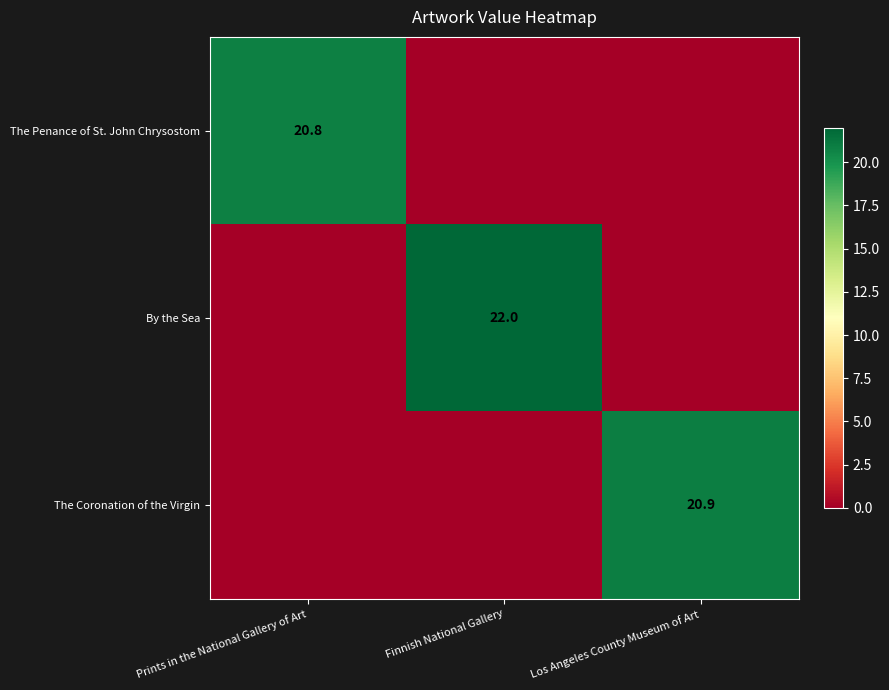

The value of The Coronation of the Virgin at Los Angeles County Museum of Art is 20.9. True or false?

True